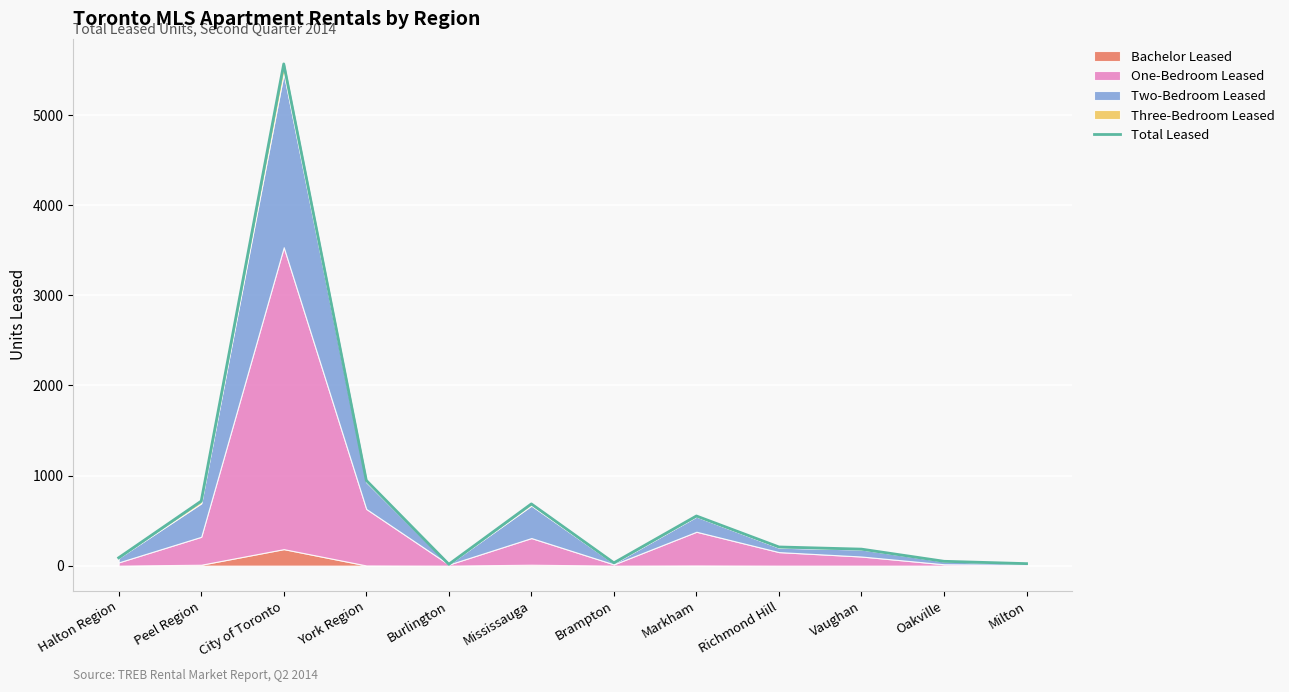

What is the sum of the values at Vaughan and City of Toronto?

5752